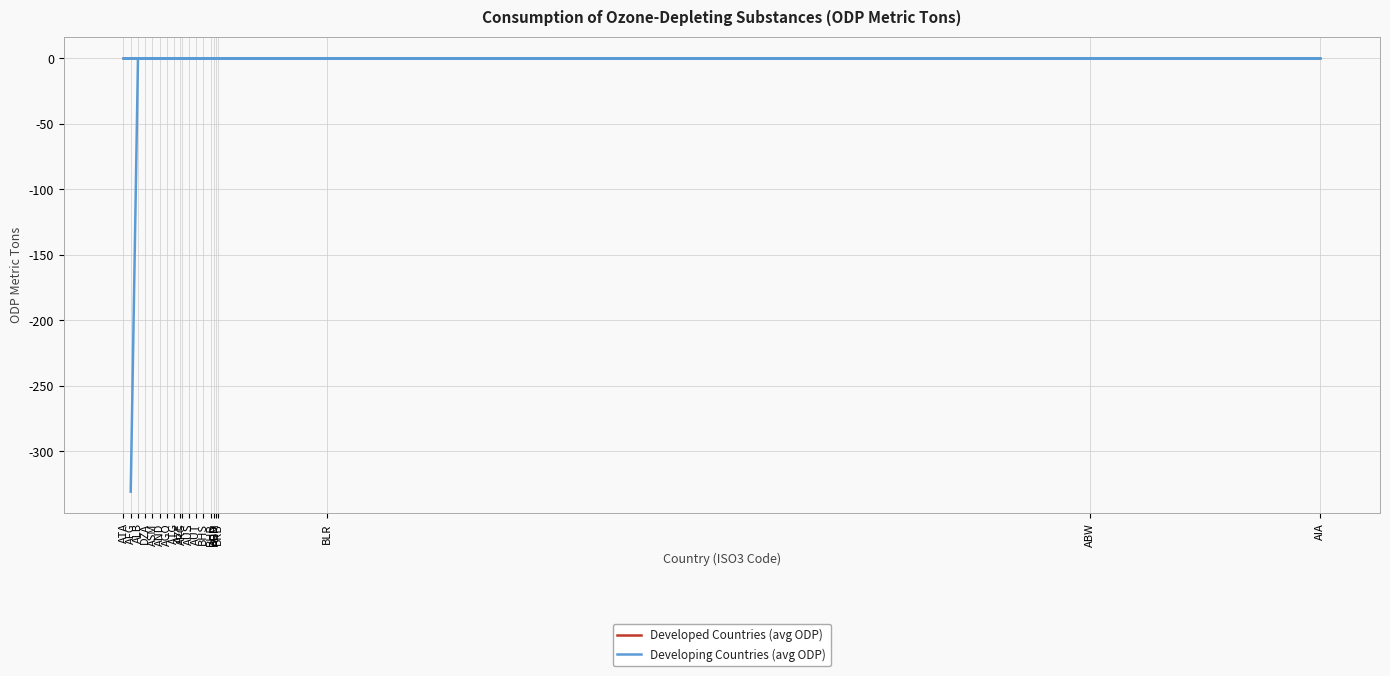

True or false: Developed Countries (avg ODP) and Developing Countries (avg ODP) intersect in this chart.

True